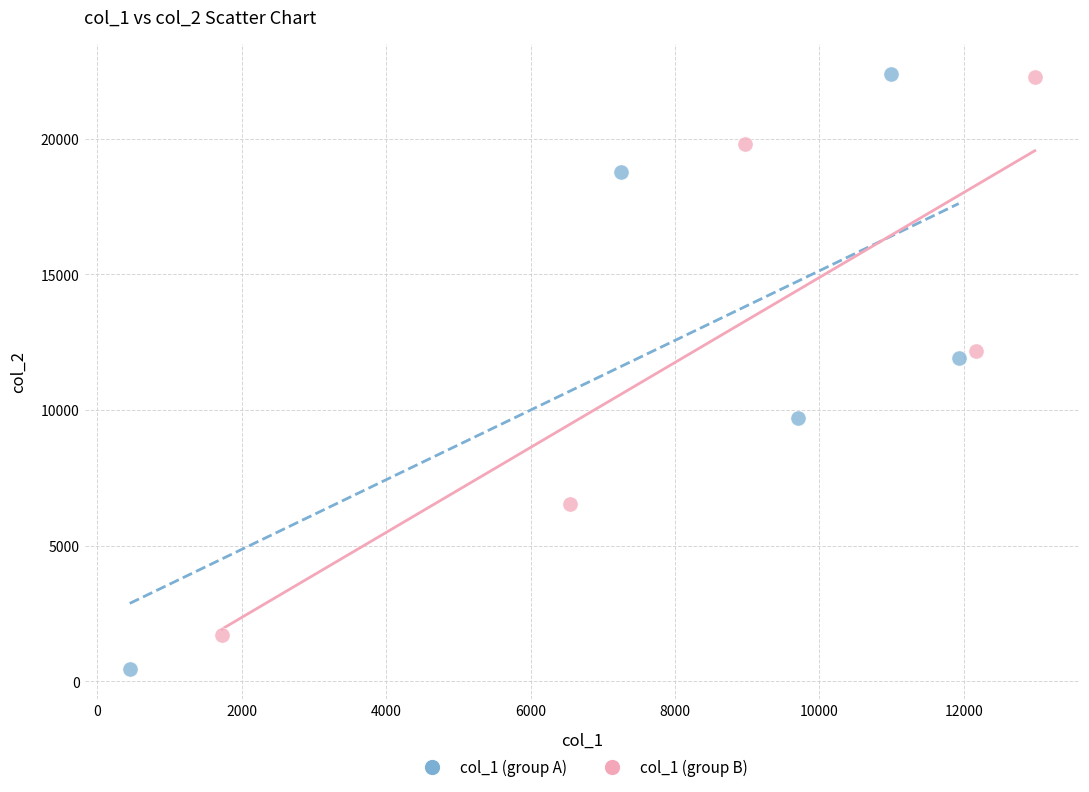

What are all the series names shown in the legend?

col_1 (group A), col_1 (group B)